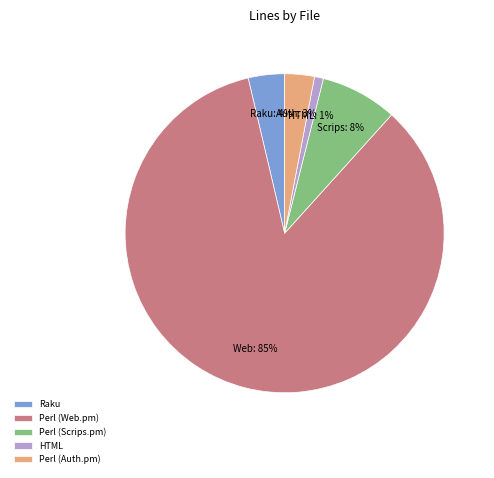

Count the number of slices in the pie.

5